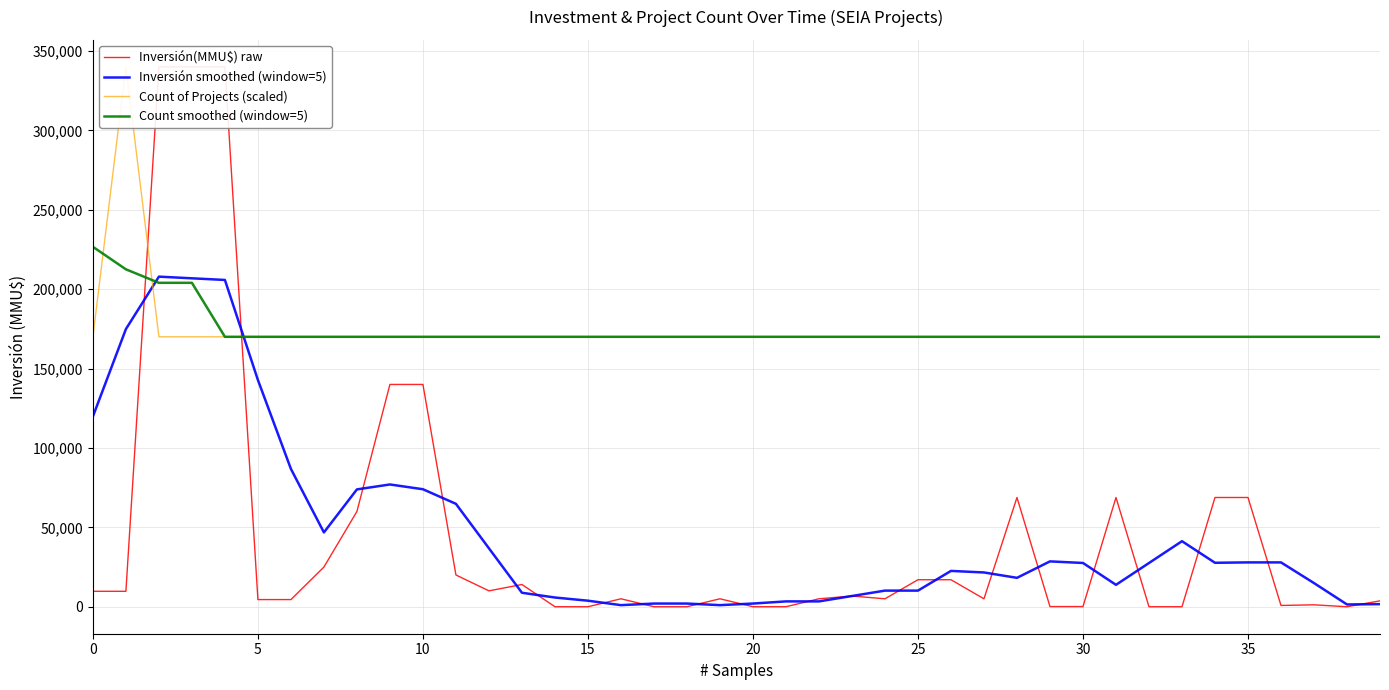

Reading right to left, extract all data points from this chart.

Inversión(MMU$) raw: 3708.0	0.0	1200.0	800.0	68797.0	68797.0	1.0	1.0	68797.0	100.0	100.0	68797.0	5000.0	17000.0	17000.0	5000.0	6750.0	5000.0	10.0	10.0	5000.0	0.0	0.0	5000.0	0.0	0.0	14000.0	10000.0	20000.0	140000.0	140000.0	60000.0	25000.0	4500.0	4500.0	340000.0	340000.0	340000.0	9720.0	9720.0
Inversión smoothed (window=5): 1636.0	1427.0	14901.0	27918.8	27919.0	27679.2	41278.6	27539.2	13799.8	27559.0	28558.8	18199.4	21579.4	22559.4	10150.0	10150.0	6752.0	3354.0	3354.0	2004.0	1004.0	2002.0	2000.0	1000.0	3800.0	5800.0	8800.0	36800.0	64800.0	74000.0	77000.0	73900.0	46800.0	86800.0	142800.0	205800.0	206844.0	207888.0	174860.0	119813.3
Count of Projects (scaled): 170000.0	170000.0	170000.0	170000.0	170000.0	170000.0	170000.0	170000.0	170000.0	170000.0	170000.0	170000.0	170000.0	170000.0	170000.0	170000.0	170000.0	170000.0	170000.0	170000.0	170000.0	170000.0	170000.0	170000.0	170000.0	170000.0	170000.0	170000.0	170000.0	170000.0	170000.0	170000.0	170000.0	170000.0	170000.0	170000.0	170000.0	170000.0	340000.0	170000.0
Count smoothed (window=5): 170000.0	170000.0	170000.0	170000.0	170000.0	170000.0	170000.0	170000.0	170000.0	170000.0	170000.0	170000.0	170000.0	170000.0	170000.0	170000.0	170000.0	170000.0	170000.0	170000.0	170000.0	170000.0	170000.0	170000.0	170000.0	170000.0	170000.0	170000.0	170000.0	170000.0	170000.0	170000.0	170000.0	170000.0	170000.0	170000.0	204000.0	204000.0	212500.0	226666.7